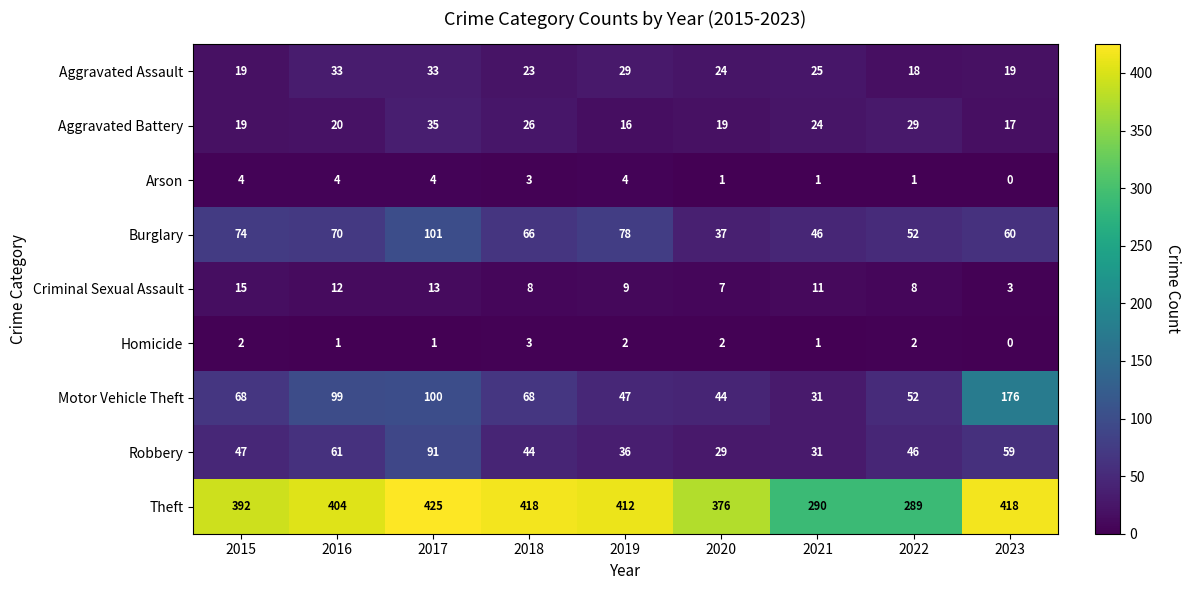

What is the difference between the second highest and minimum values in the Burglary series?

41